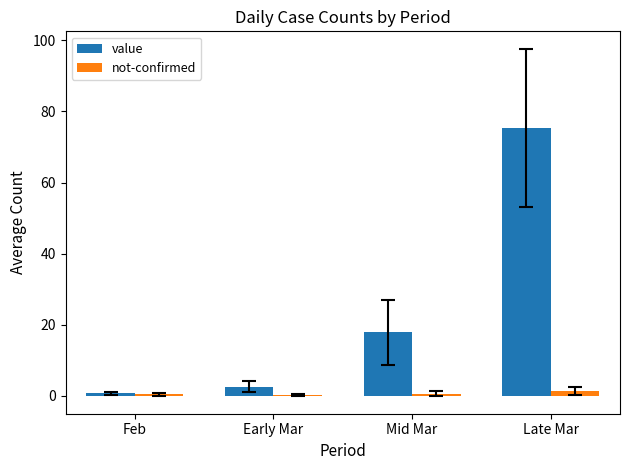

At which category is the sum across all series the highest?

Late Mar